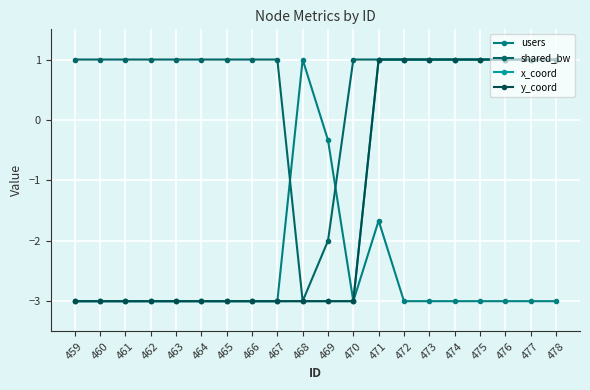

What is the difference between the shared_bw values at 466 and 469?

3.0